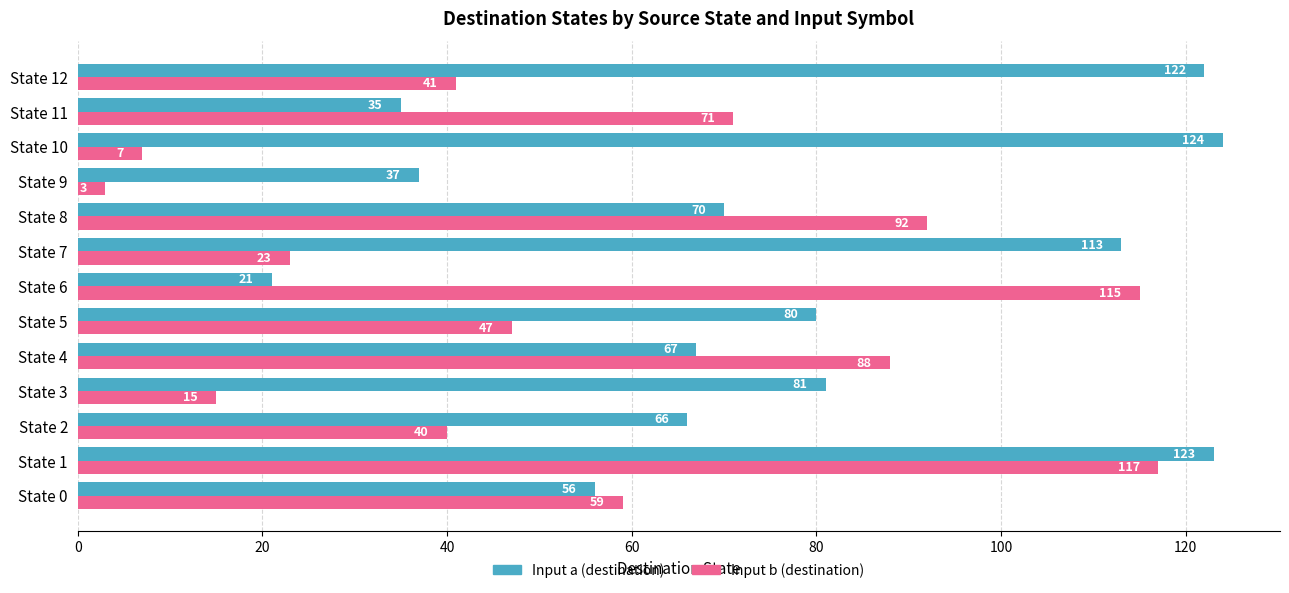

Rank the series at State 10 from lowest to highest value.

Input b (destination), Input a (destination)